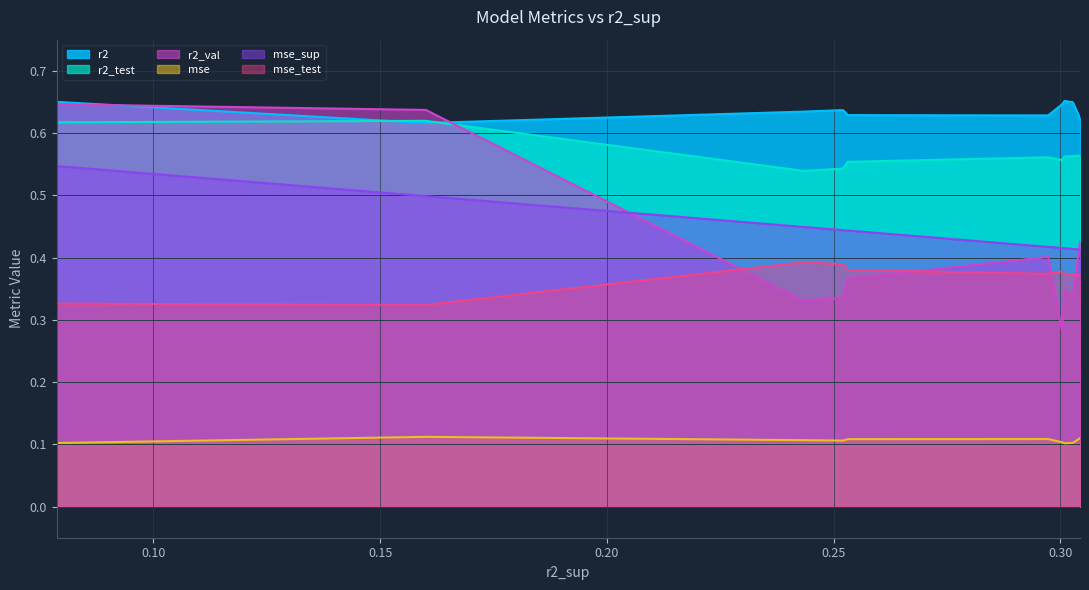

Which series has the largest total across all categories?

r2